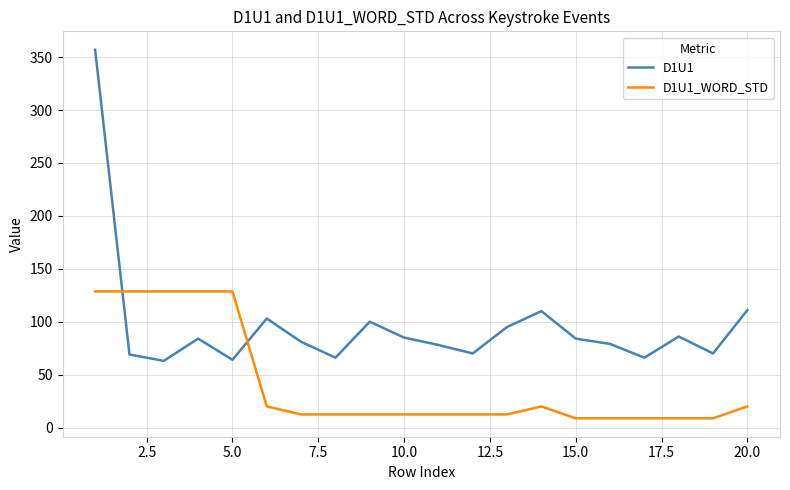

Which series has the largest total across all categories?

D1U1